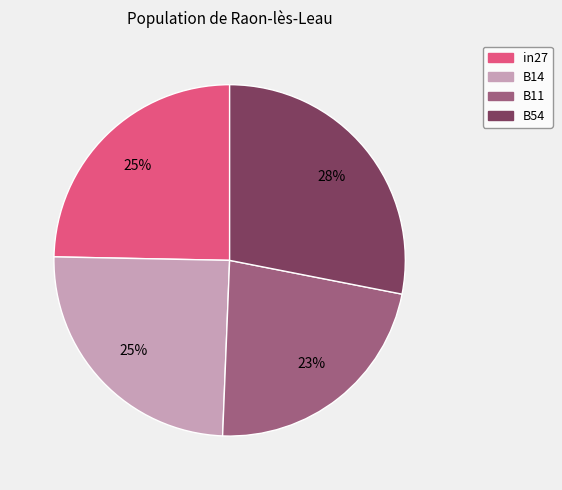

To the nearest percent, what is the average slice percentage?

25%